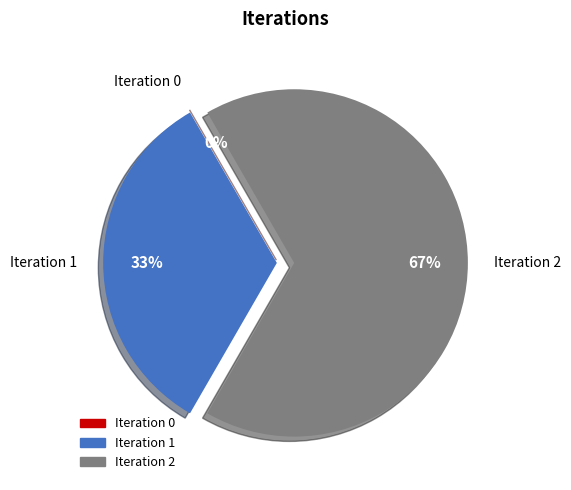

How many segments does this pie chart have?

3